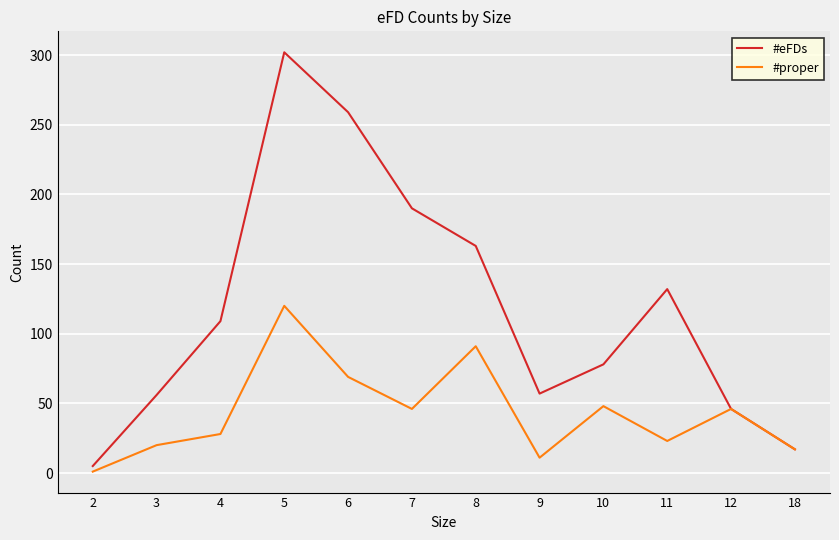

At which label is #eFDs closest to 153?

8